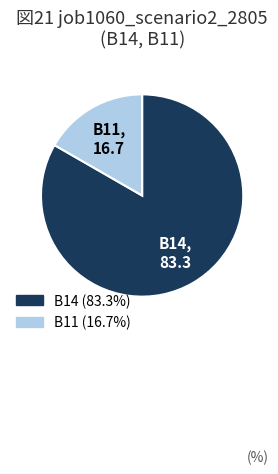

Does any single category account for the majority?

Yes